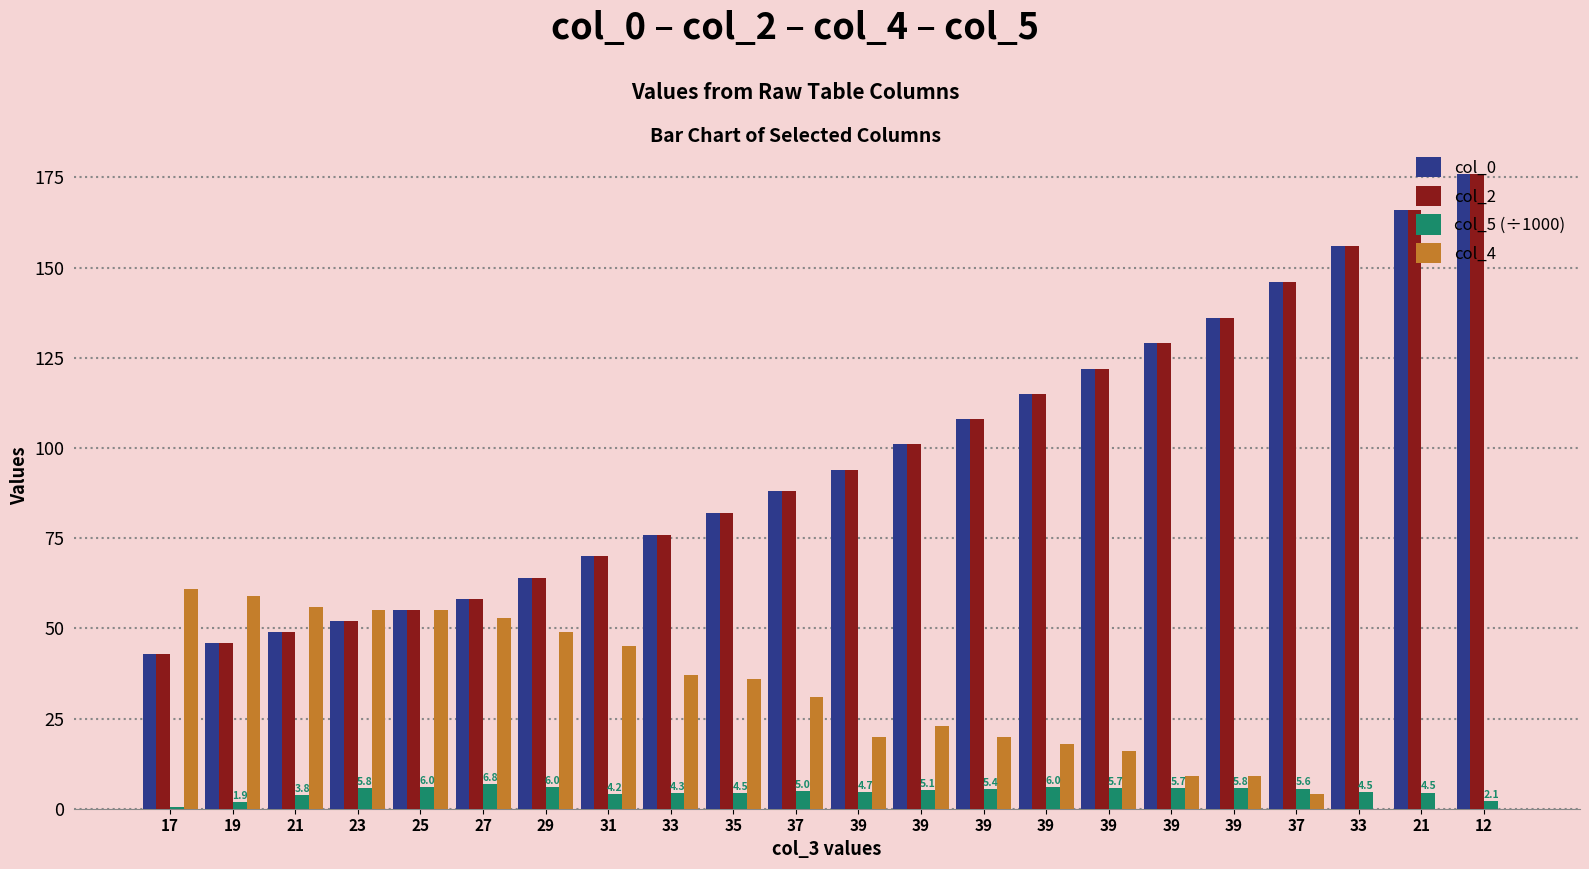

What is the maximum value shown in the chart?

176.0